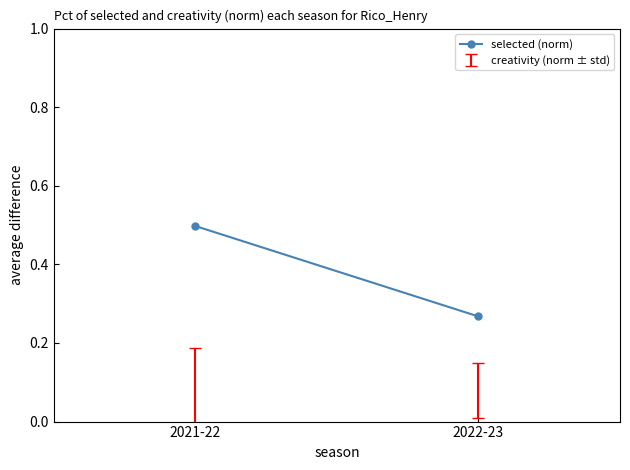

Reading right to left, what are all the values shown in this chart?

2022-23=0.3	2021-22=0.5